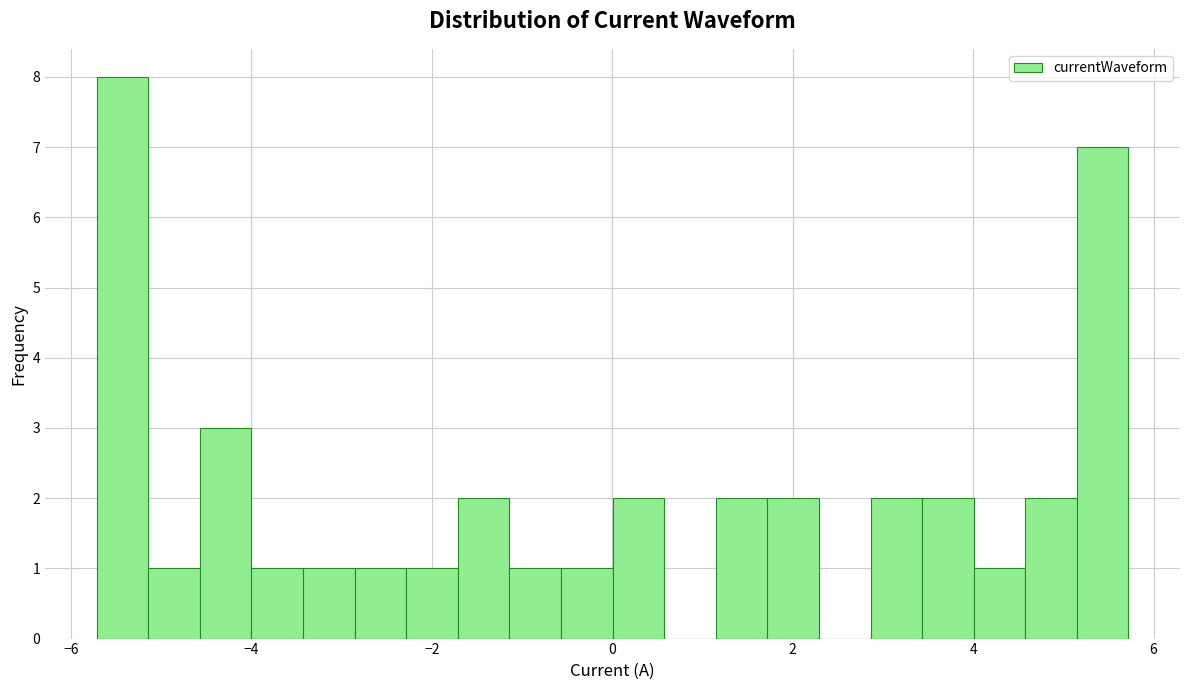

Read against the x-axis, roughly where is the centre of the tallest bar?

-5.4